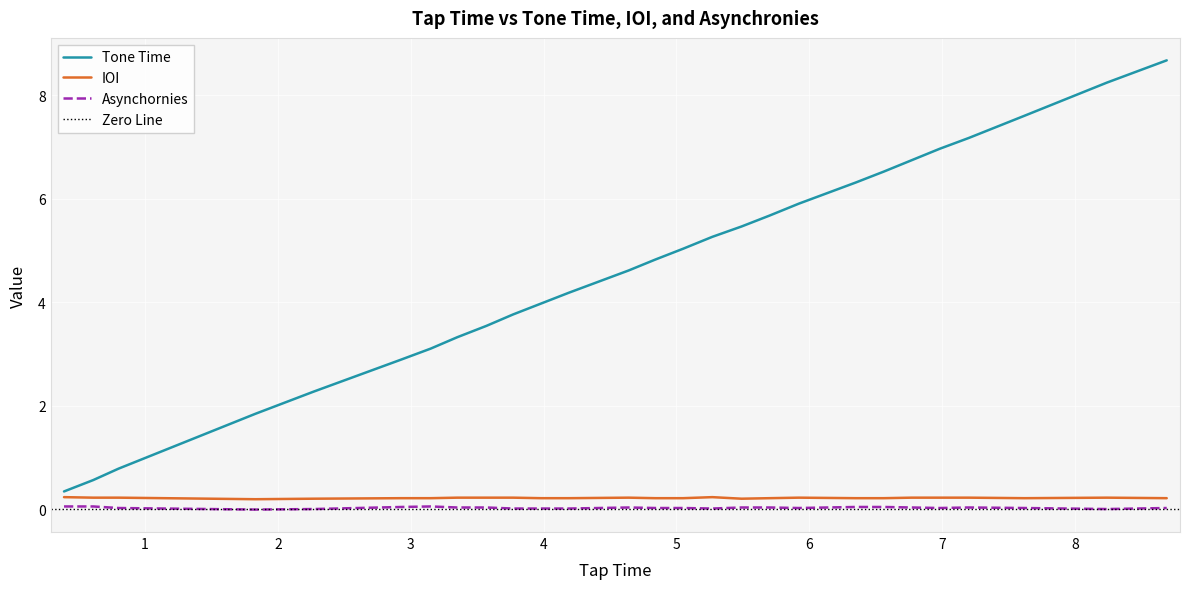

True or false: Tone Time and Asynchornies intersect in this chart.

False